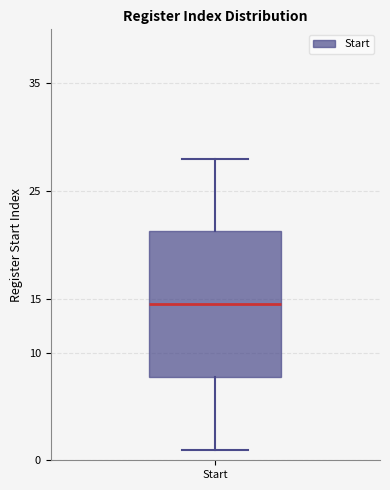

Read this box plot against the y-axis: the position of the median line, the range covered by the box, and the ends of both whiskers. The values are not printed on the chart, so give them approximately, as read against the axis.

median 14.5, box 8.0 to 21.5, whiskers 1.0 to 28.0